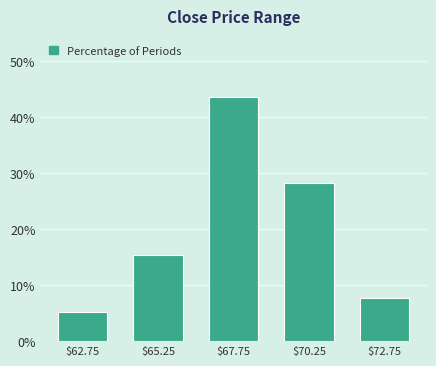

Reading right to left, transcribe all the data shown in this chart.

7.7	28.2	43.6	15.4	5.1